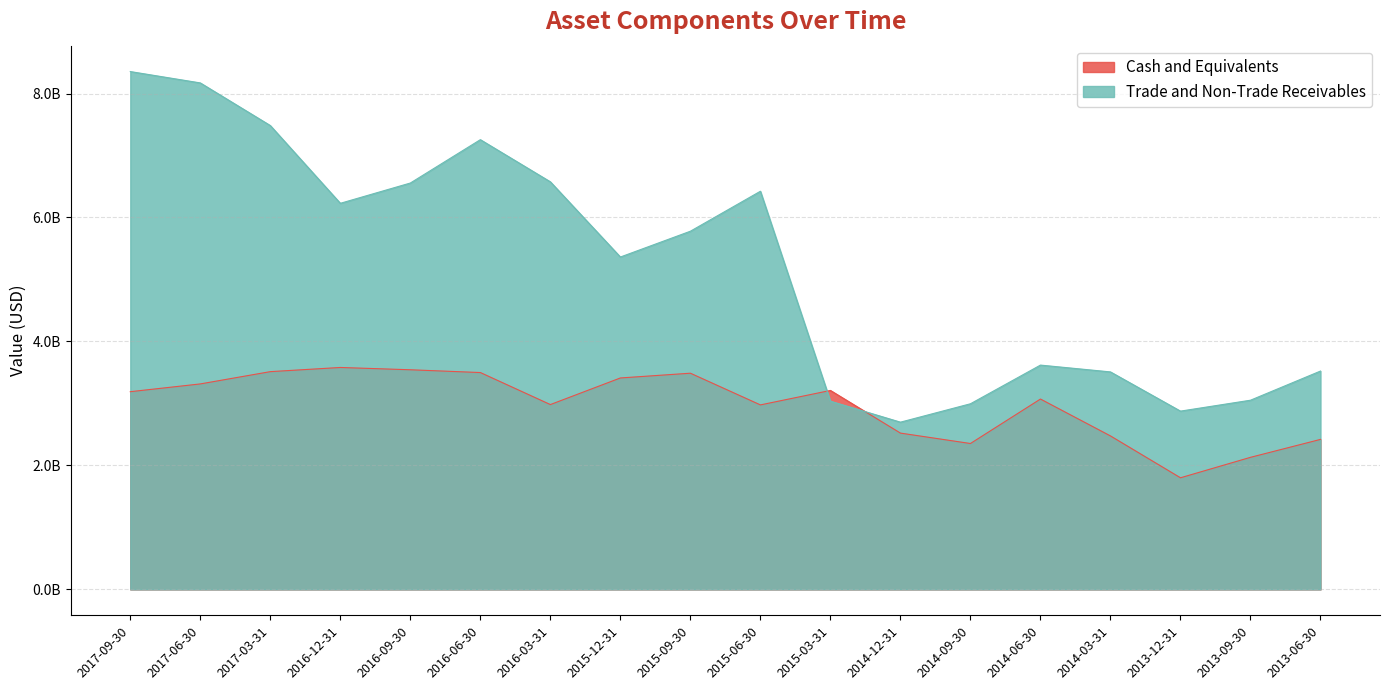

How many data points in Cash and Equivalents are above 3189715000?

8